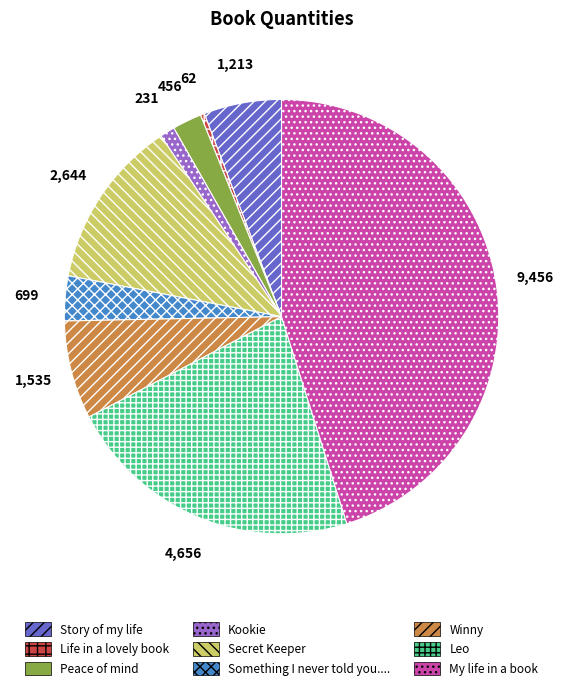

Count the number of slices in the pie.

9